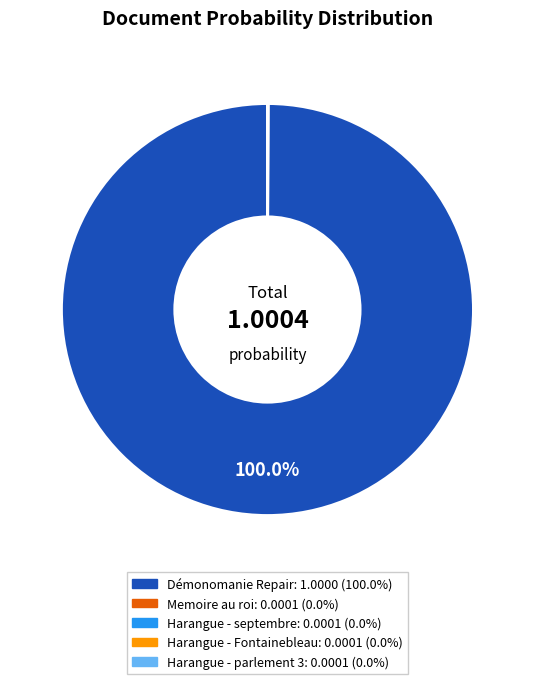

Is there a majority slice in this chart?

Yes